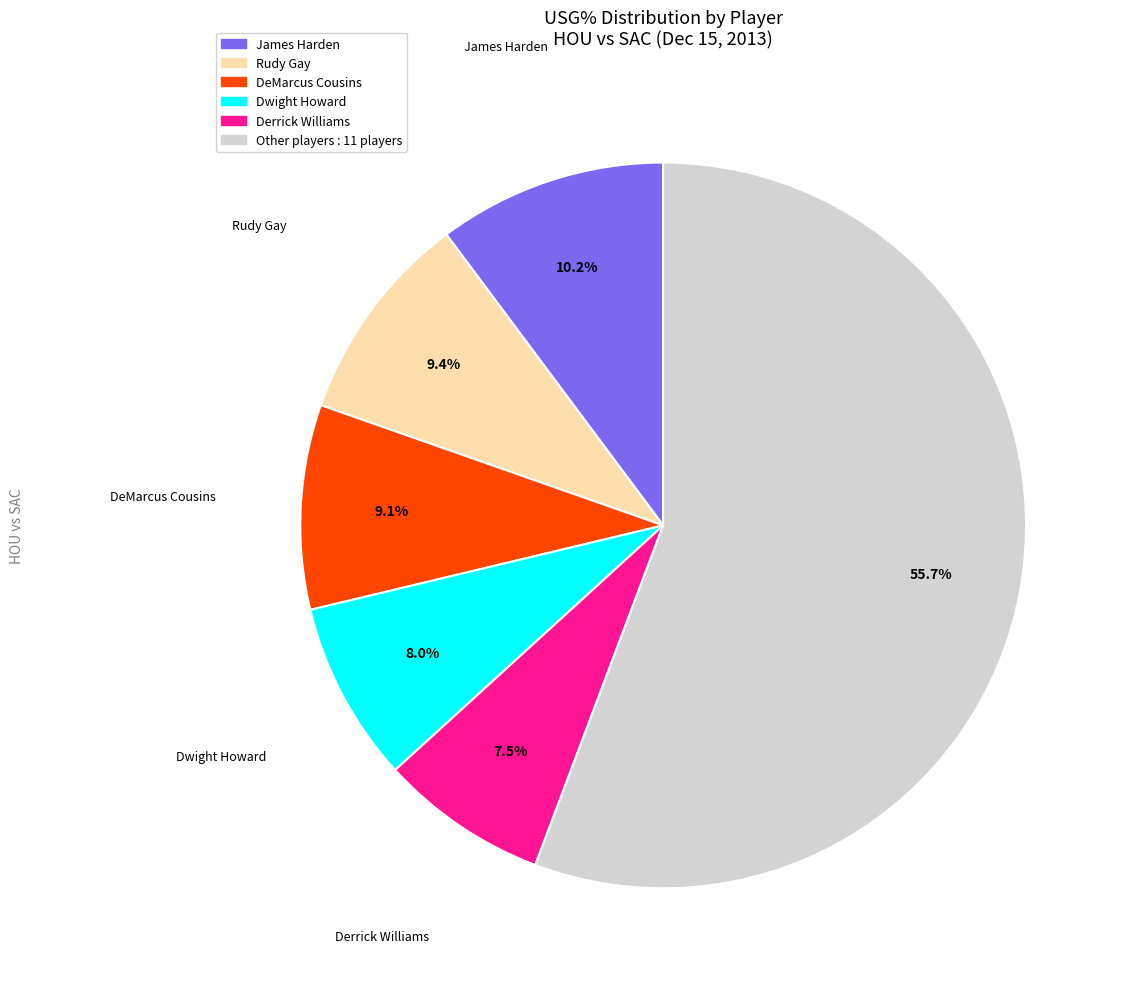

Does any single category account for the majority?

Yes